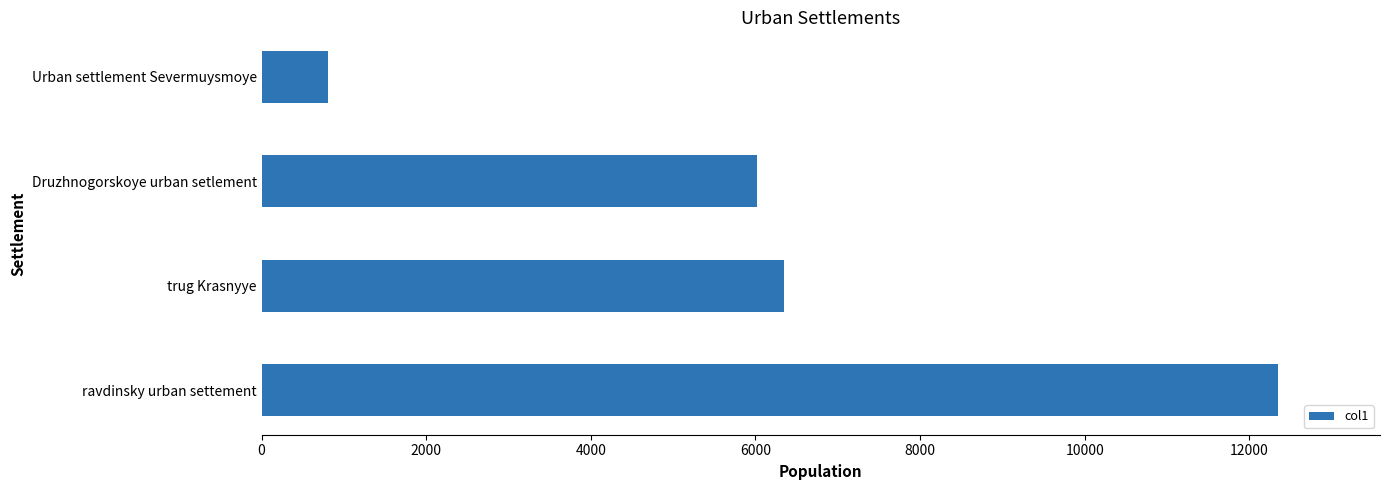

What is the average value?

6381.2